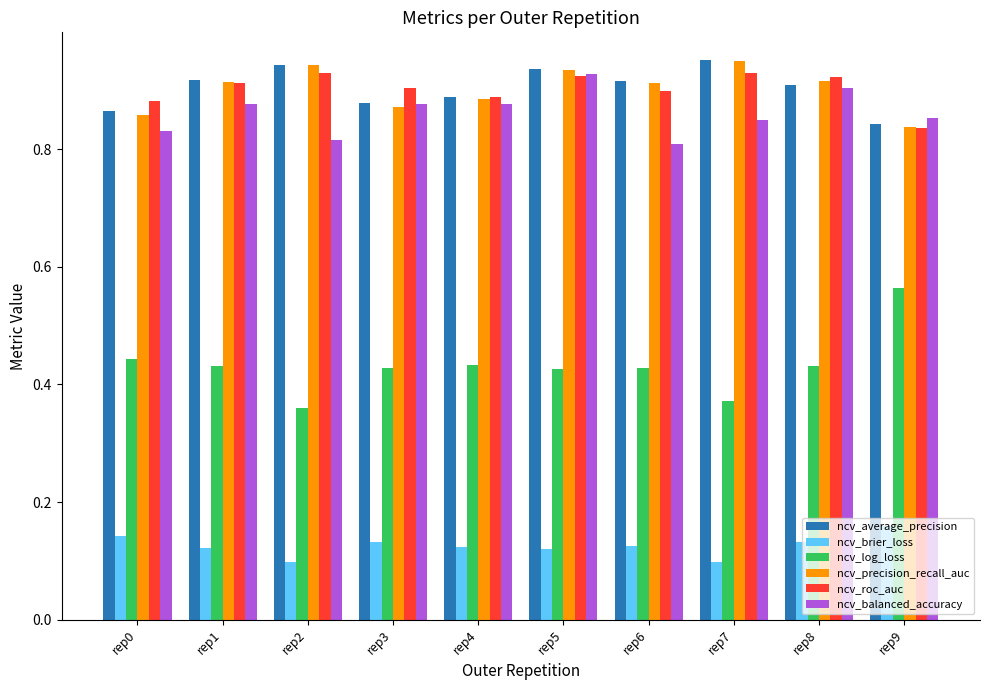

How many bars are there in each group?

6